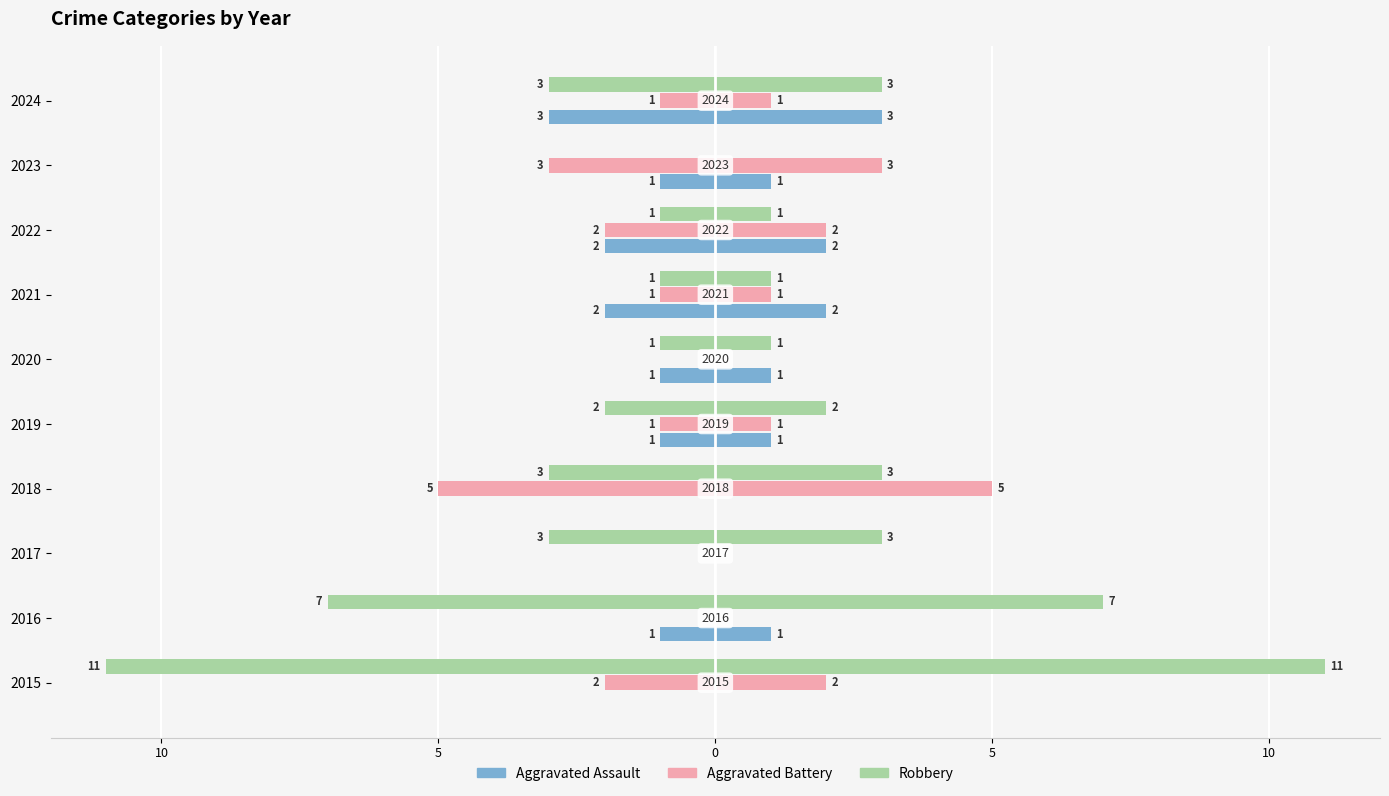

What is the value of the Robbery bar at the 3rd from the left?

-3